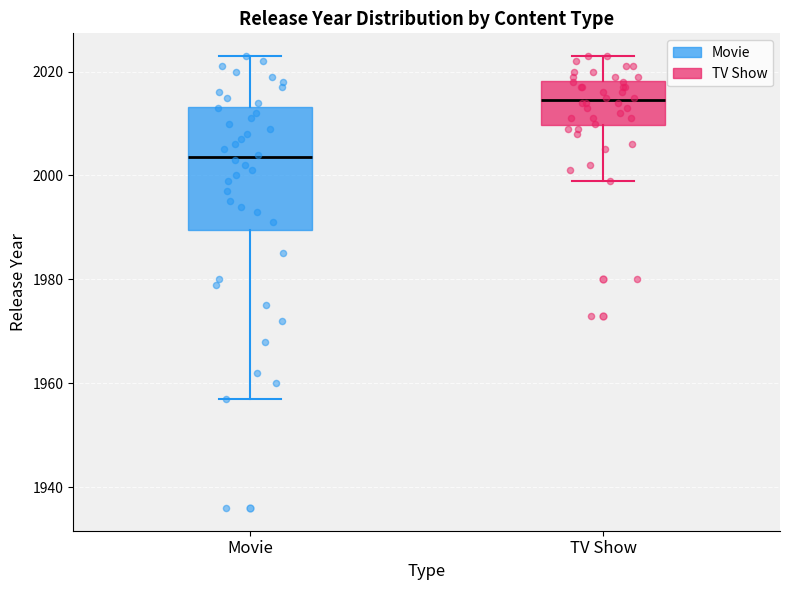

Where is the upper edge of the box for Movie on the y-axis? The values are not printed on the chart, so give them approximately, as read against the axis.

2014